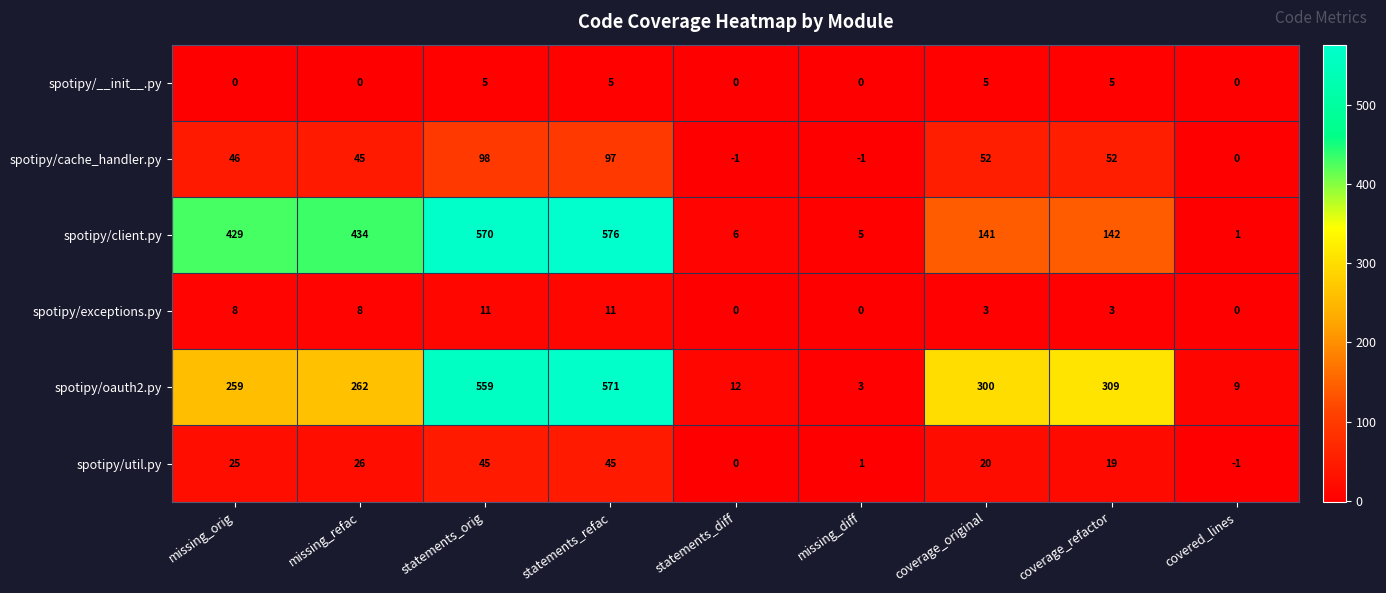

The spotipy/util.py series shows 5 at missing_orig. True or false?

False